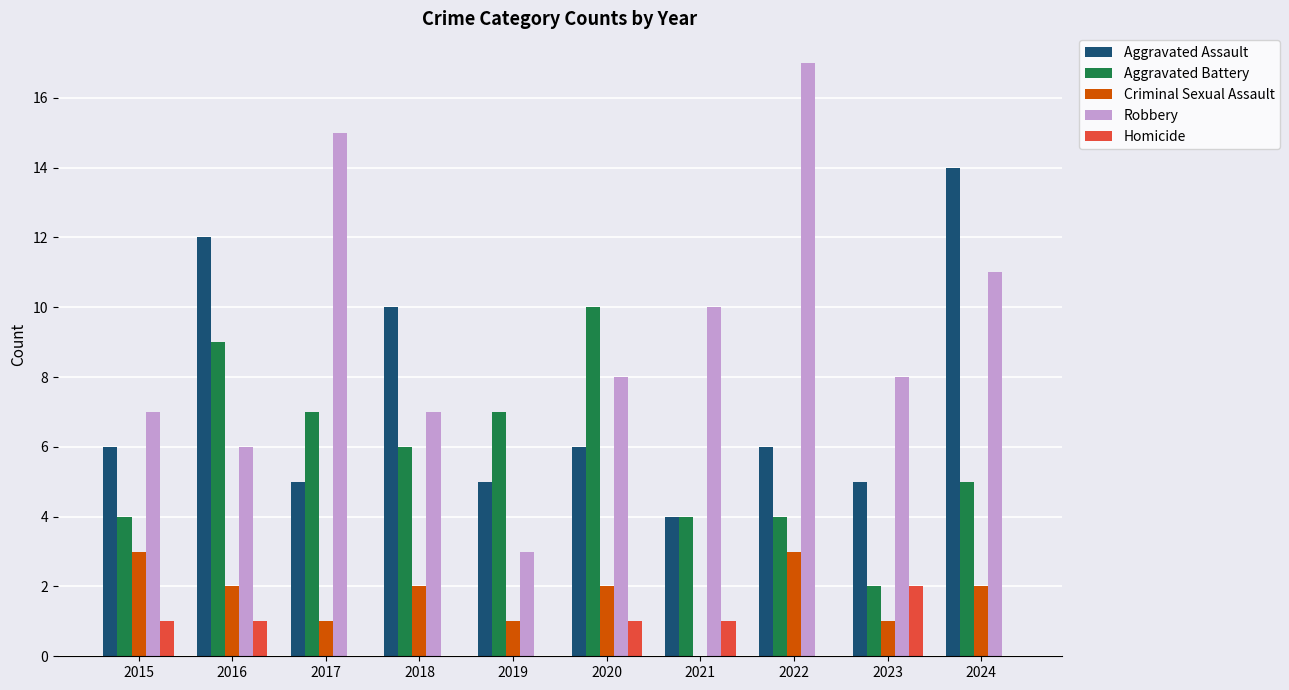

Reading left to right, list all the values displayed in this chart.

Aggravated Assault: 2015=6	2016=12	2017=5	2018=10	2019=5	2020=6	2021=4	2022=6	2023=5	2024=14
Aggravated Battery: 2015=4	2016=9	2017=7	2018=6	2019=7	2020=10	2021=4	2022=4	2023=2	2024=5
Criminal Sexual Assault: 2015=3	2016=2	2017=1	2018=2	2019=1	2020=2	2021=0	2022=3	2023=1	2024=2
Robbery: 2015=7	2016=6	2017=15	2018=7	2019=3	2020=8	2021=10	2022=17	2023=8	2024=11
Homicide: 2015=1	2016=1	2017=0	2018=0	2019=0	2020=1	2021=1	2022=0	2023=2	2024=0